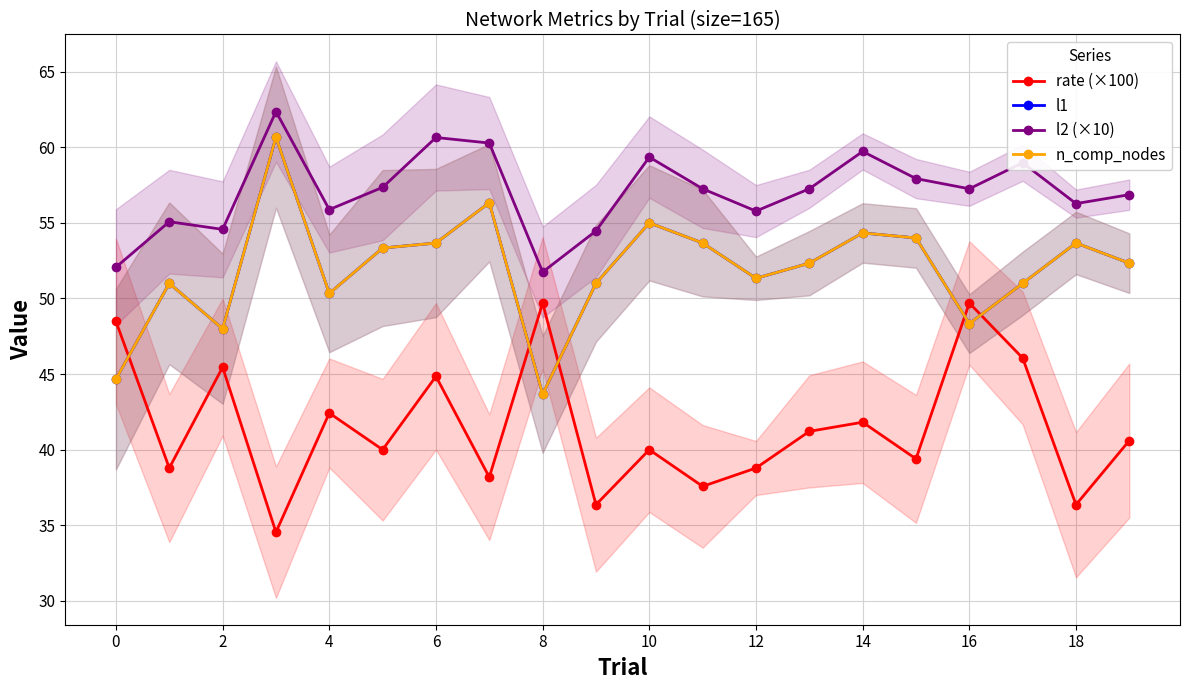

What is the difference between the maximum and minimum values in the l2 (×10) series?

10.6